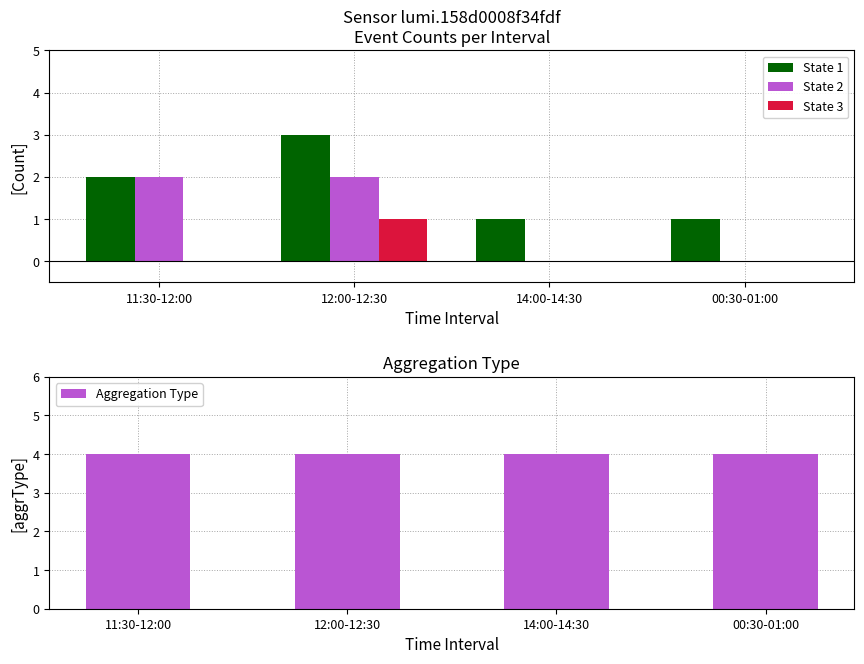

What is the difference between the State 2 values at 11:30-12:00 and 00:30-01:00?

2